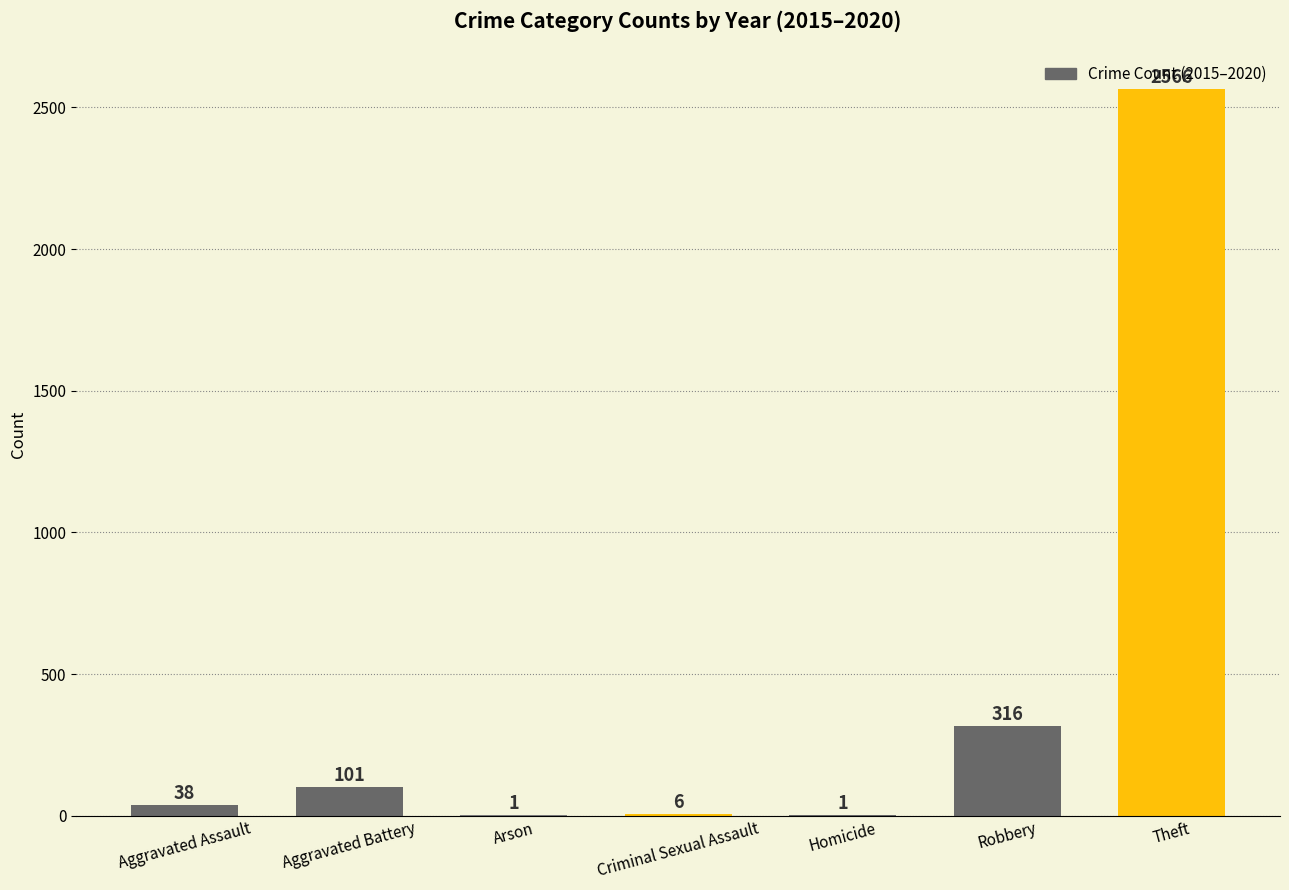

Is it true that the value at Criminal Sexual Assault is 6?

True